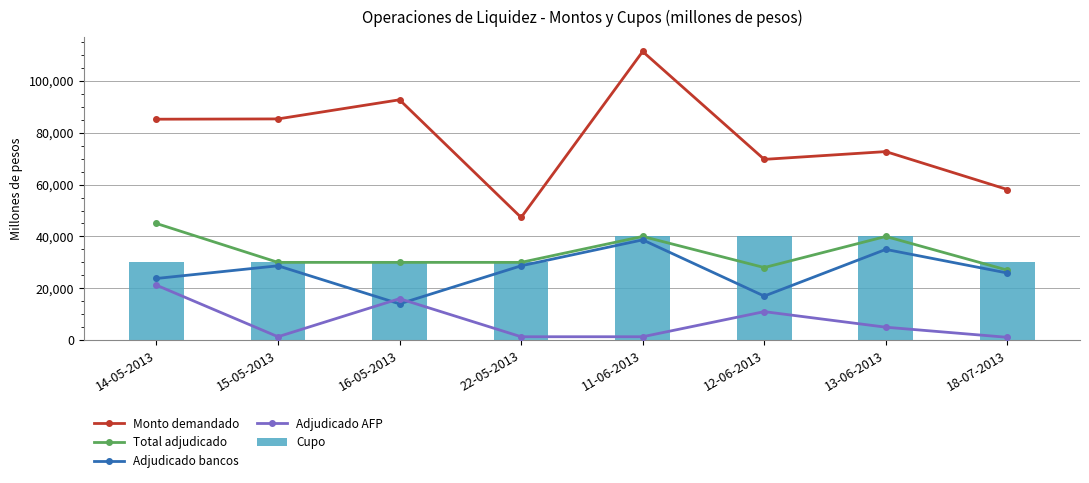

What is the value of the Adjudicado bancos bar at the 8th from the left?

25900